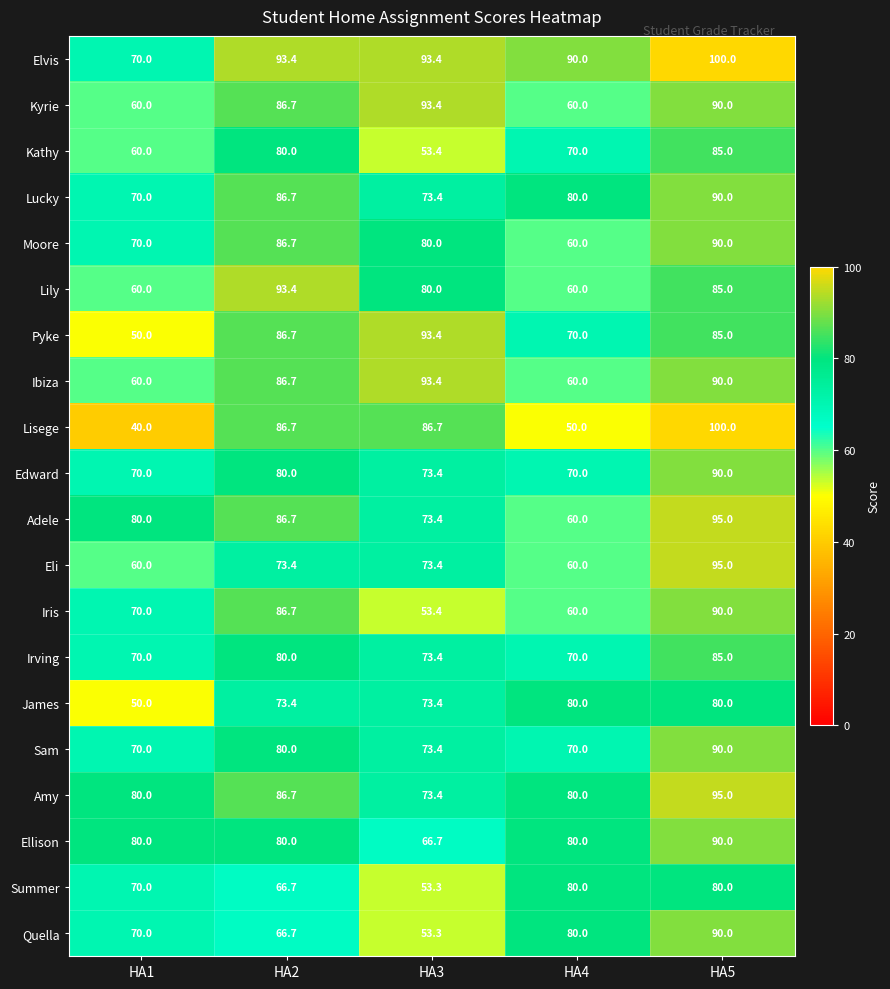

Between HA2 and HA5, which series saw the biggest shift?

Quella